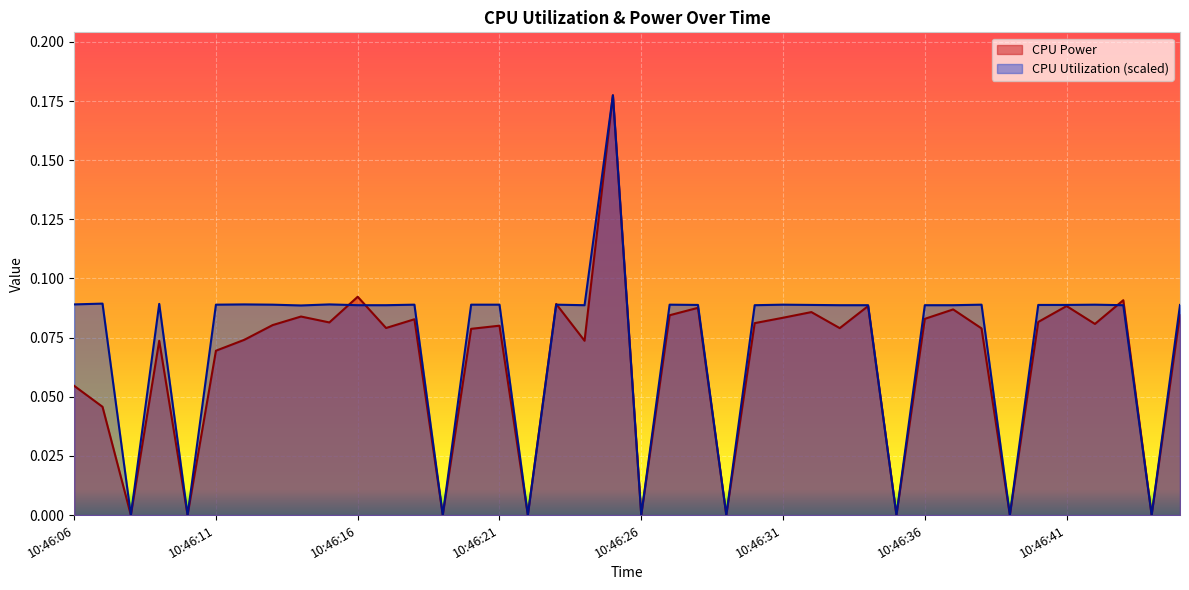

How many interior local peaks does the CPU Power series have?

13